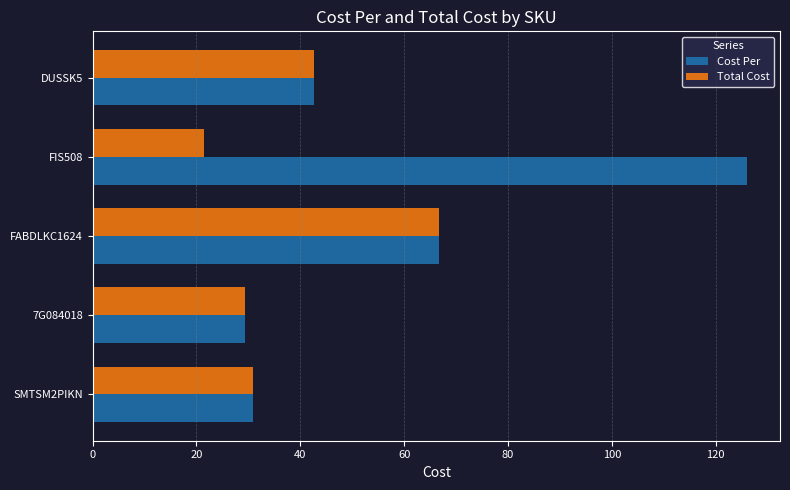

What are all the series names shown in the legend?

Cost Per, Total Cost